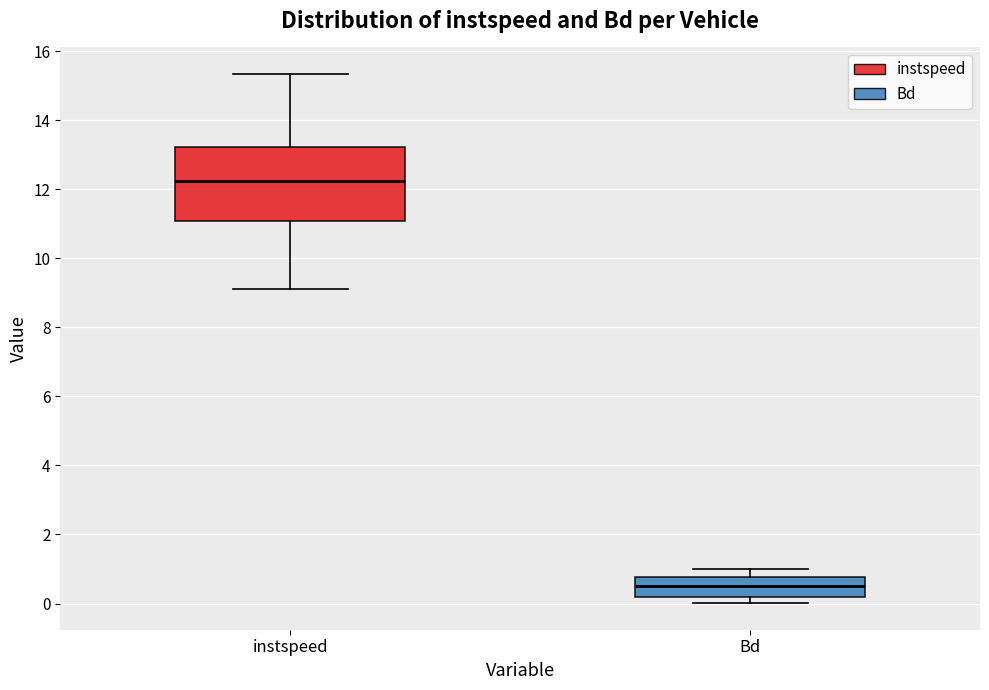

Where is the lower edge of the box for Bd on the y-axis? The values are not printed on the chart, so give them approximately, as read against the axis.

0.2